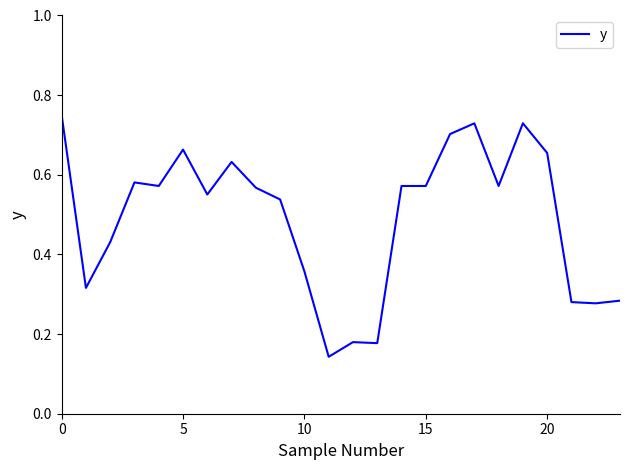

What is the average value?

0.5